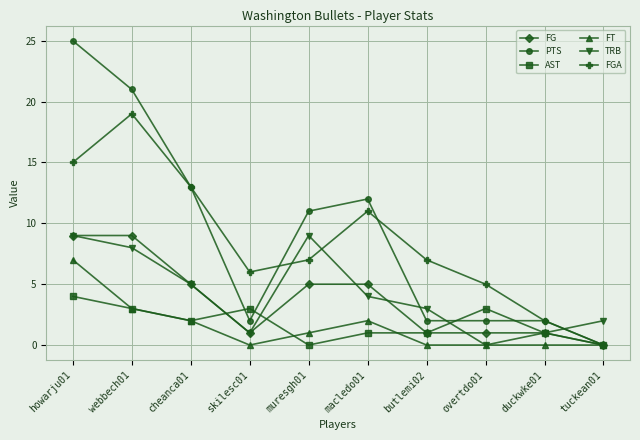

Is the value of FT at duckwke01 greater than the value of AST at cheanca01?

No